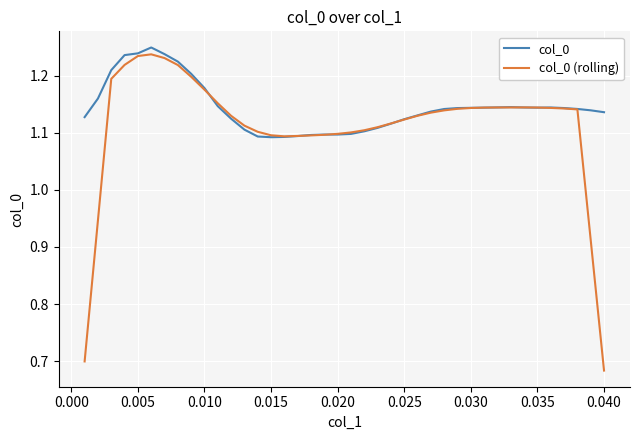

Which series has the largest range (max minus min)?

col_0 (rolling)